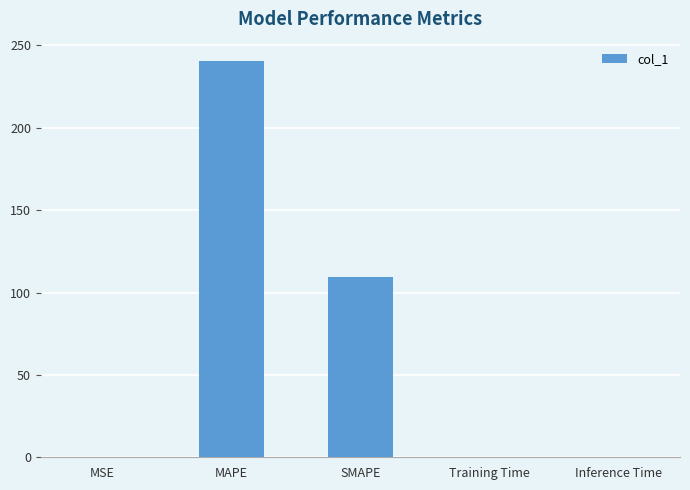

Which has a higher value, MSE or MAPE?

MAPE